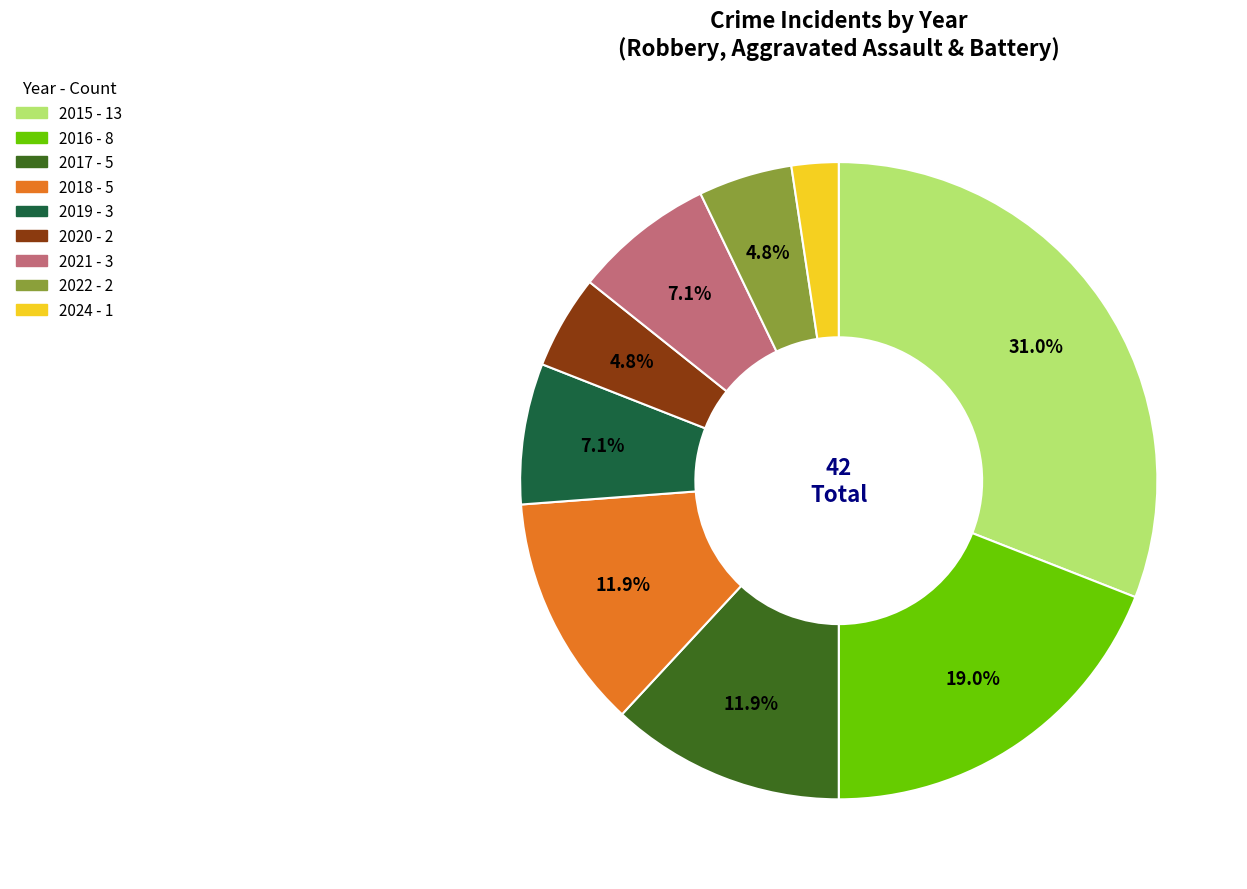

The 2022 slice represents 18% of the pie. True or false?

False